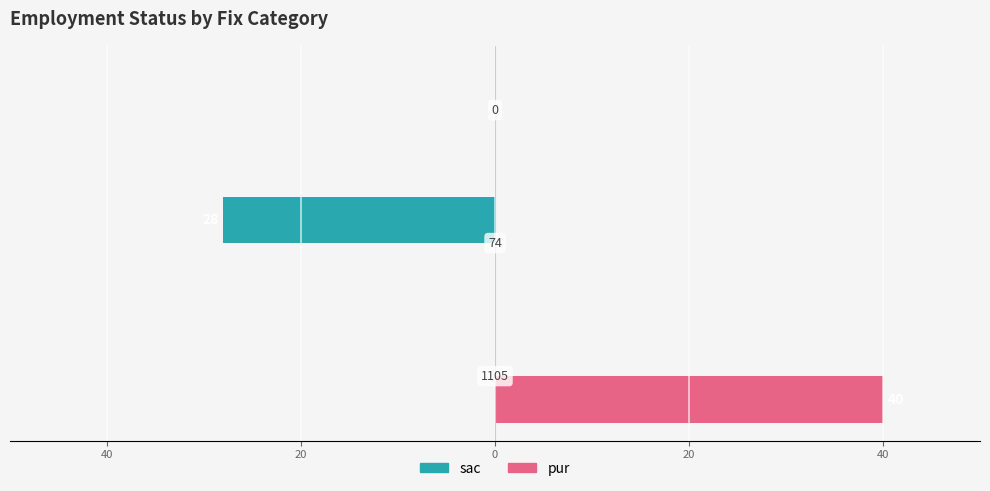

What are all the series names shown in the legend?

sac, pur